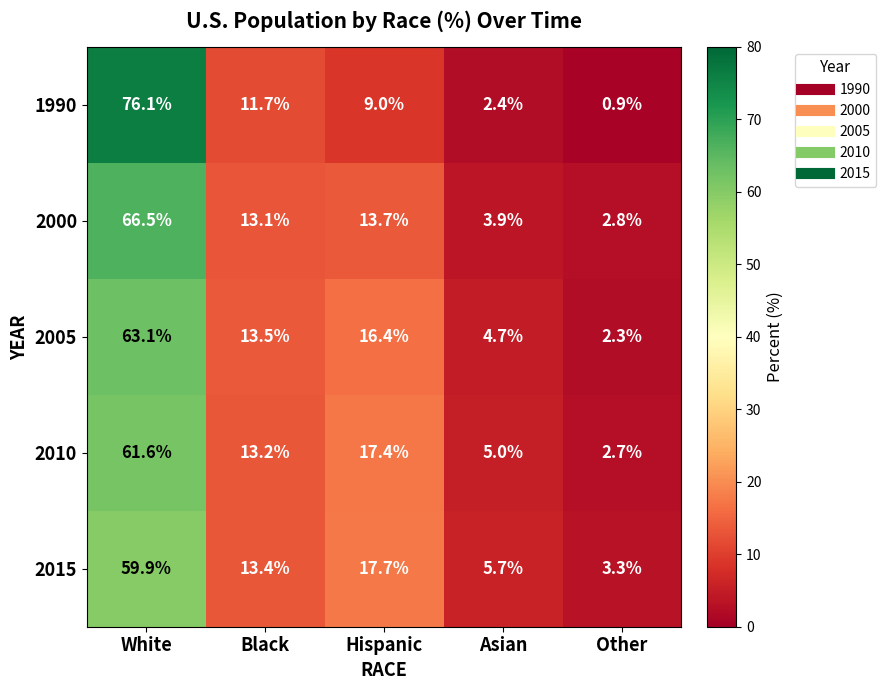

Count the number of data series in this chart.

5